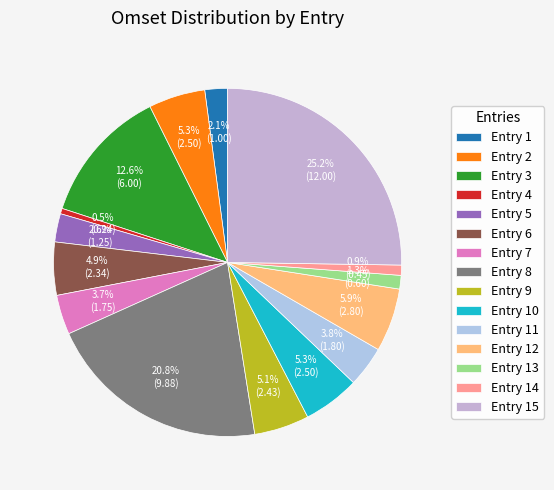

To the nearest percent, what is the average slice percentage?

7%